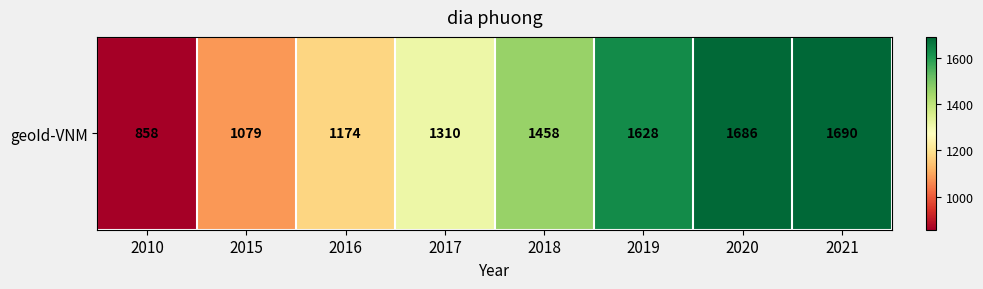

Which category has the highest value across all series?

2021